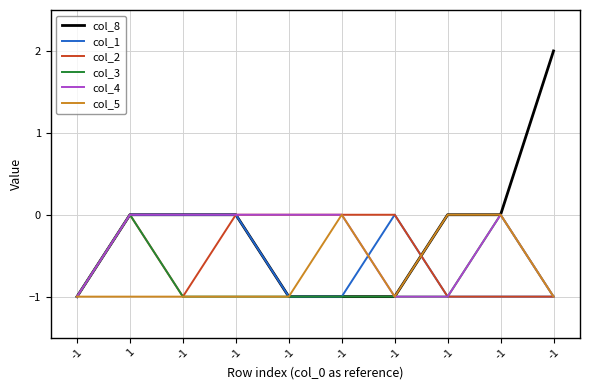

What are all the series names shown in the legend?

col_8, col_1, col_2, col_3, col_4, col_5